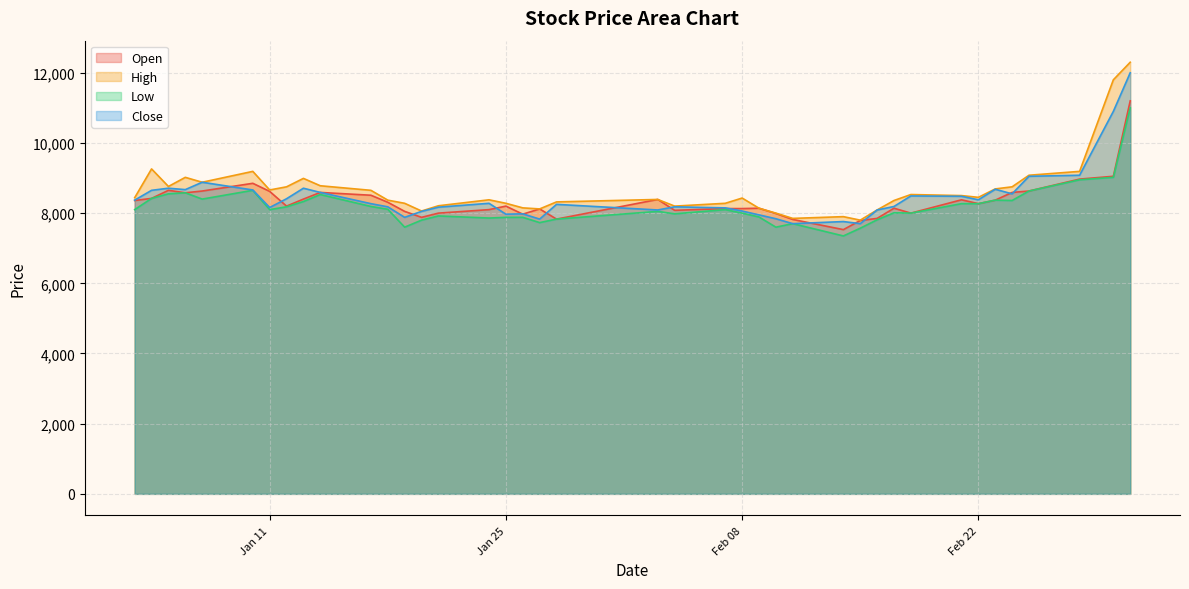

Reading right to left, extract all data points from this chart.

Open: 11200	9050	8970	8630	8590	8370	8270	8380	8000	8140	7850	7790	7530	7820	7990	8140	8130	8130	8080	8390	7830	8120	7970	8200	8100	8000	7880	8050	8310	8510	8590	8400	8200	8620	8850	8630	8580	8650	8420	8360
High: 12300	11800	9190	9080	8750	8690	8450	8500	8530	8360	8090	7800	7900	7850	8000	8140	8430	8280	8200	8390	8320	8120	8150	8280	8380	8210	8060	8280	8370	8650	8780	8990	8750	8660	9190	8880	9020	8760	9260	8440
Low: 11000	9020	8950	8630	8360	8370	8270	8270	8000	8010	7810	7570	7350	7700	7600	7890	8000	8100	7980	8050	7830	7730	7880	7880	7860	7920	7800	7600	8110	8190	8530	8330	8180	8100	8650	8400	8580	8550	8420	8100
Close: 12000	10900	9080	9050	8550	8680	8380	8480	8490	8190	8090	7700	7760	7700	7840	7950	8060	8150	8180	8090	8250	7830	7980	7970	8280	8170	8050	7880	8180	8270	8590	8710	8410	8160	8660	8880	8670	8710	8650	8370